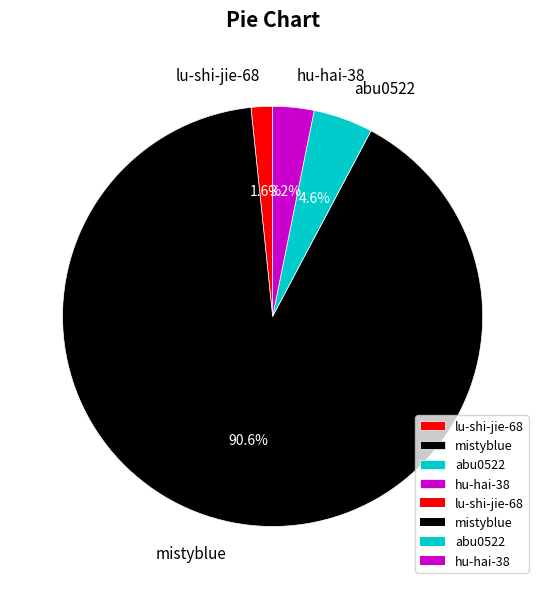

What is the majority slice?

mistyblue